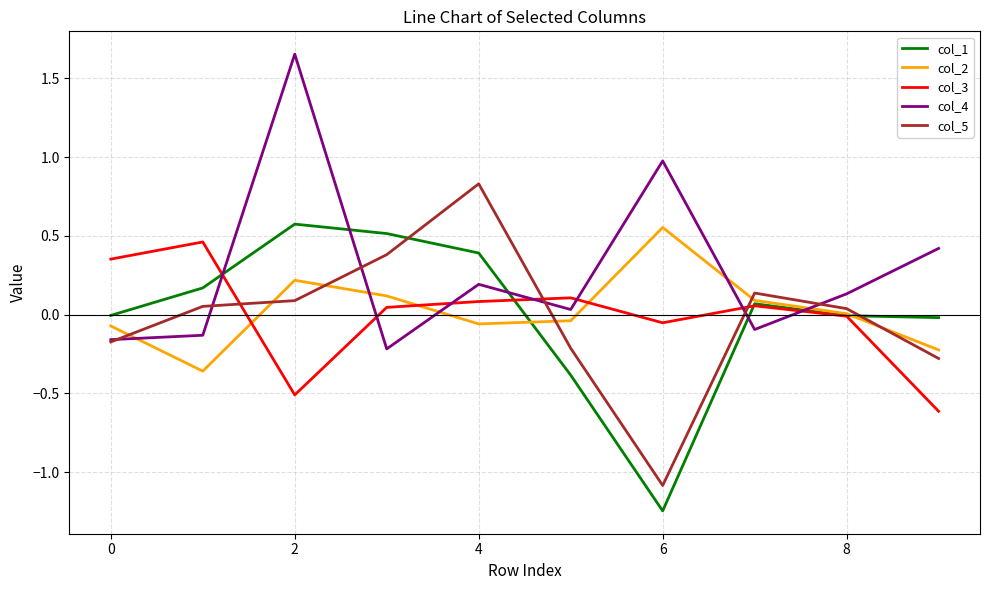

Which series has the largest total across all categories?

col_4